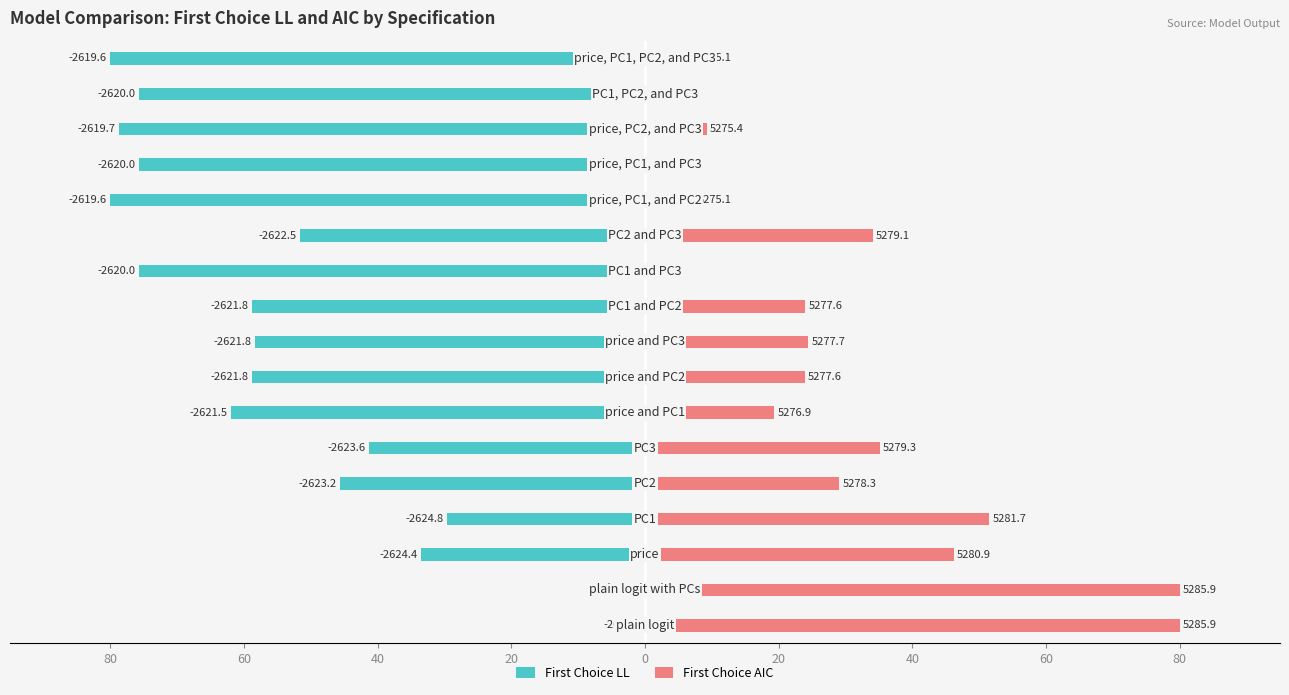

The First Choice LL series shows -110.8 at 16. True or false?

False